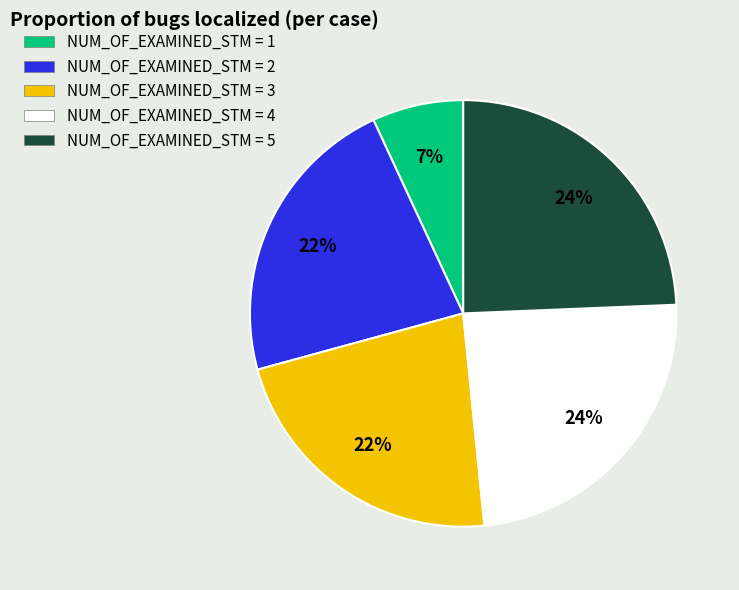

To the nearest percent, what is the average slice percentage?

20%